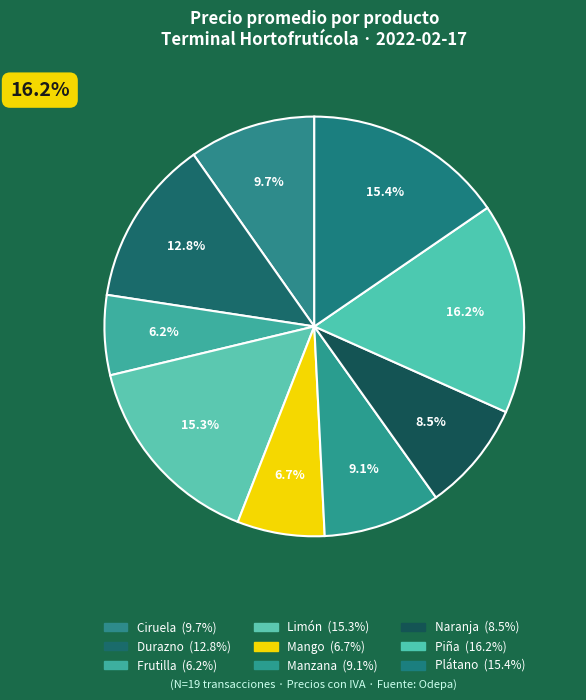

Rank the categories by value from highest to lowest.

Piña, Plátano, Limón, Durazno, Ciruela, Manzana, Naranja, Mango, Frutilla